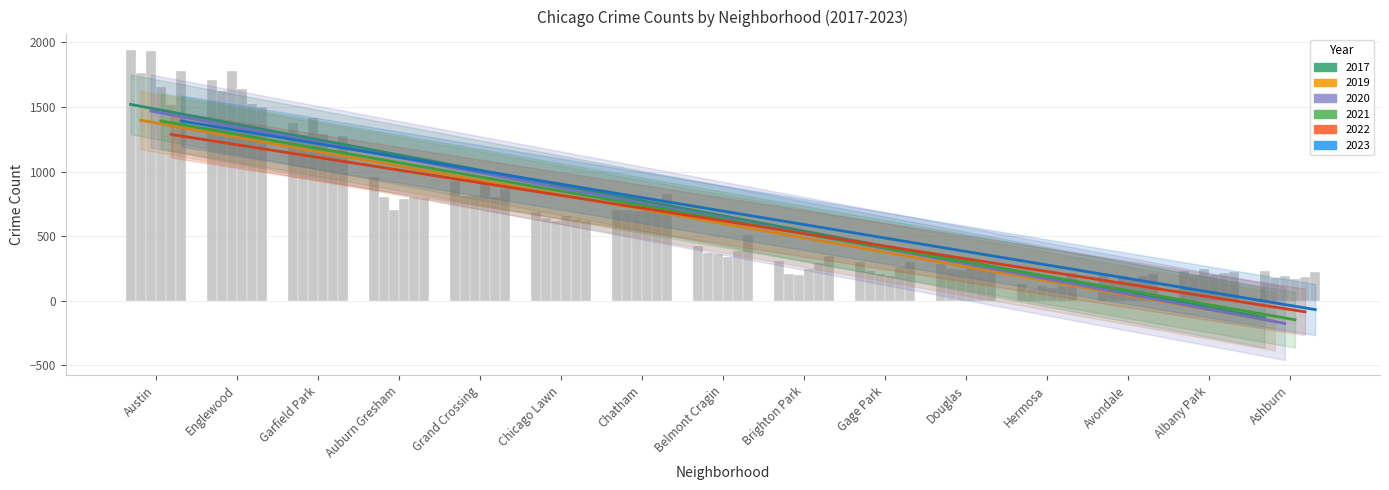

What is the spread (max minus min) of values at Hermosa?

120